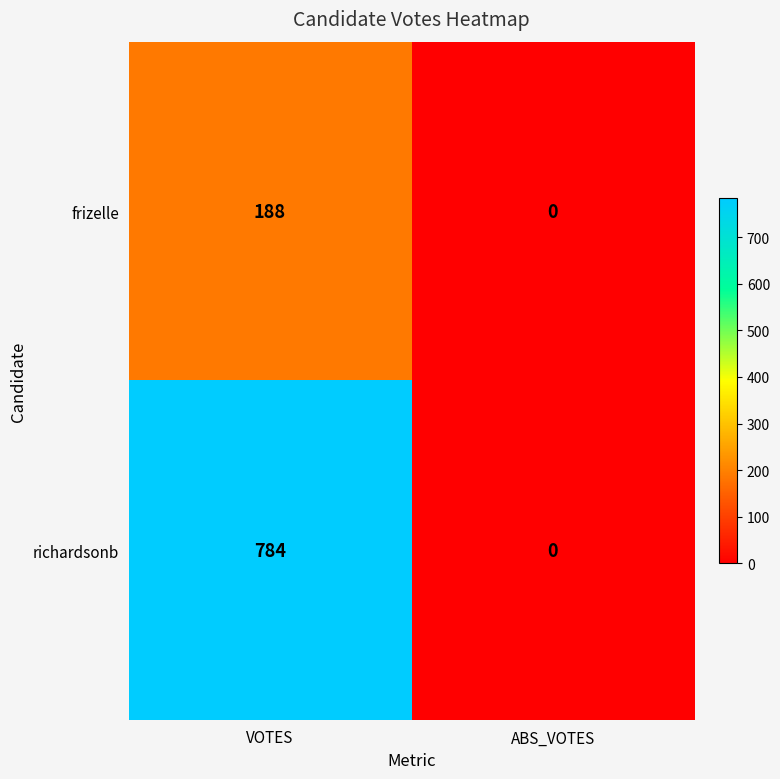

Reading left to right, list all the values displayed in this chart.

frizelle: VOTES=188	ABS_VOTES=0
richardsonb: VOTES=784	ABS_VOTES=0